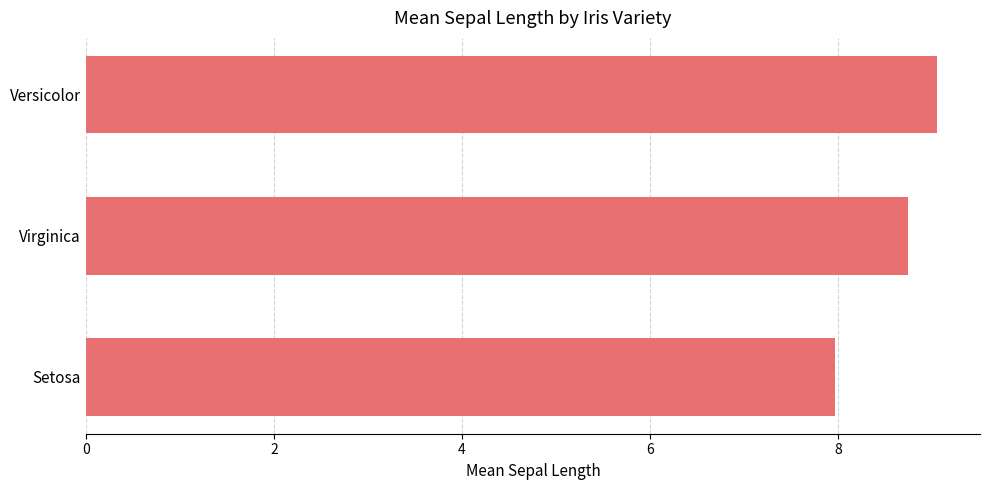

Reading top to bottom, transcribe all the data shown in this chart.

9.1	8.8	8.0